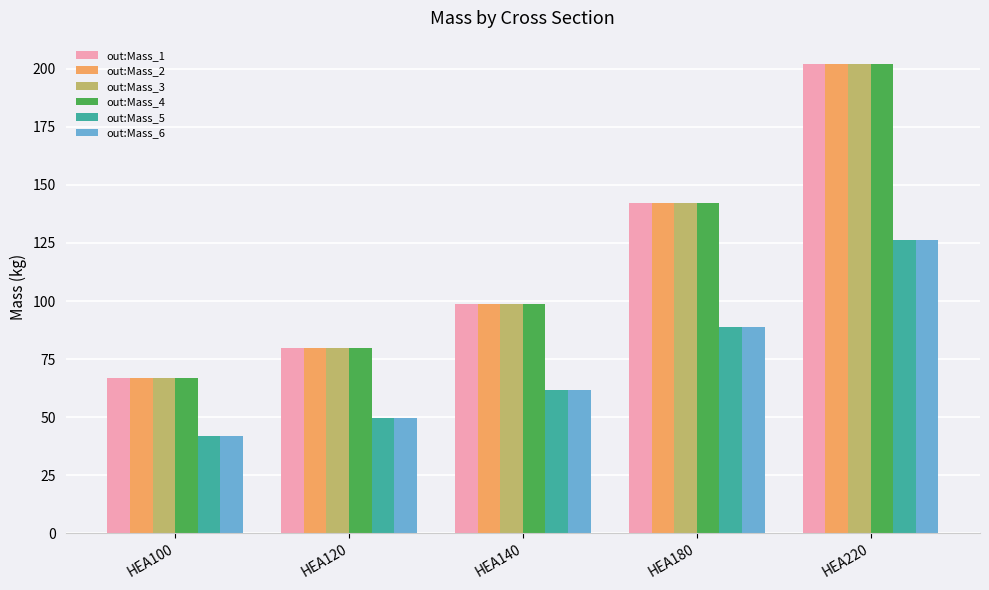

List the labels in order of out:Mass_5 value, smallest first.

HEA100, HEA120, HEA140, HEA180, HEA220